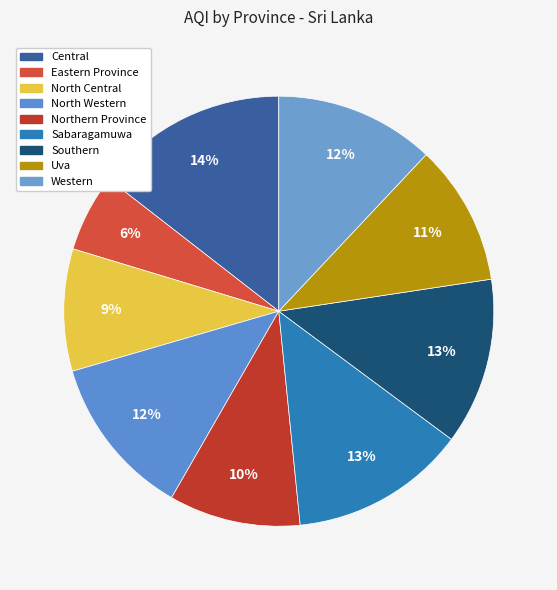

To the nearest percent, what is the combined percentage of Northern Province and Western?

22%